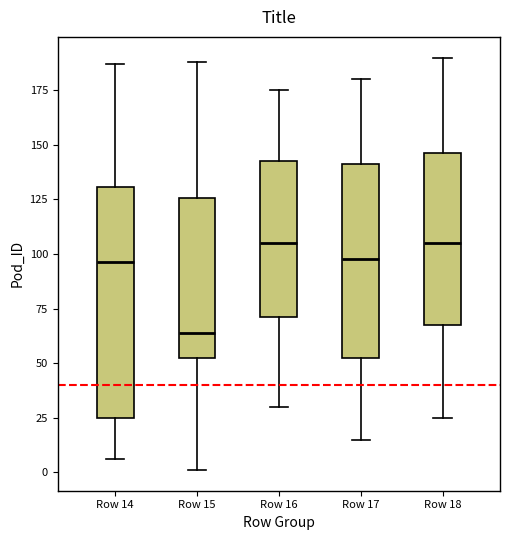

Comparing the boxes themselves (not the whiskers), which one is the tallest?

Row 14